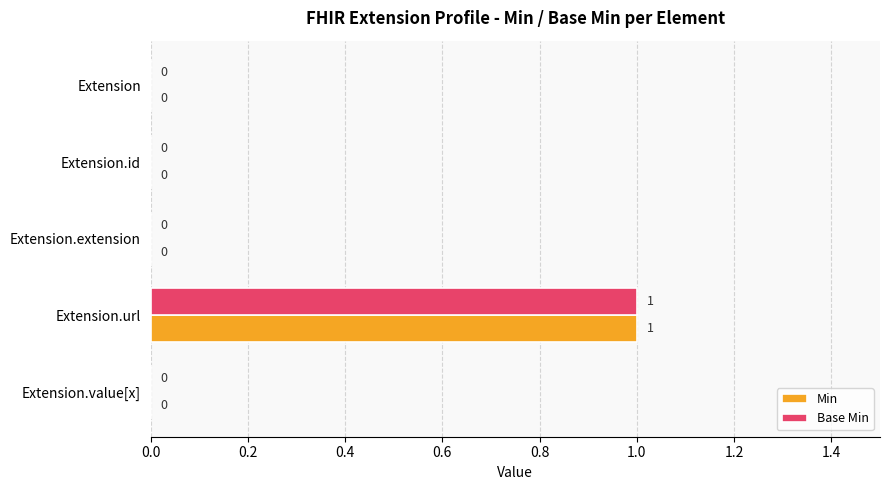

At which category is the sum across all series the highest?

Extension.url